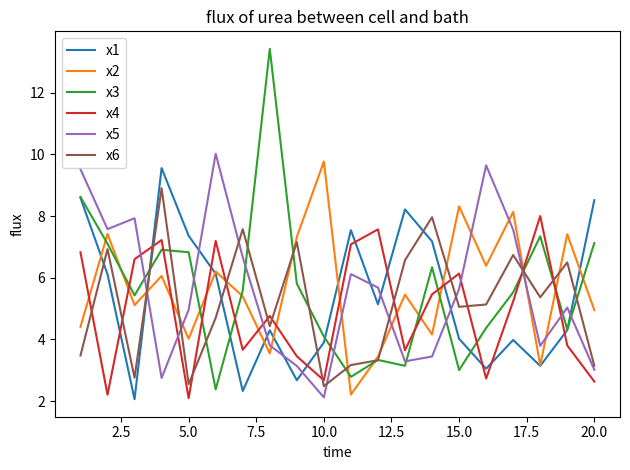

Which series has the largest range (max minus min)?

x3